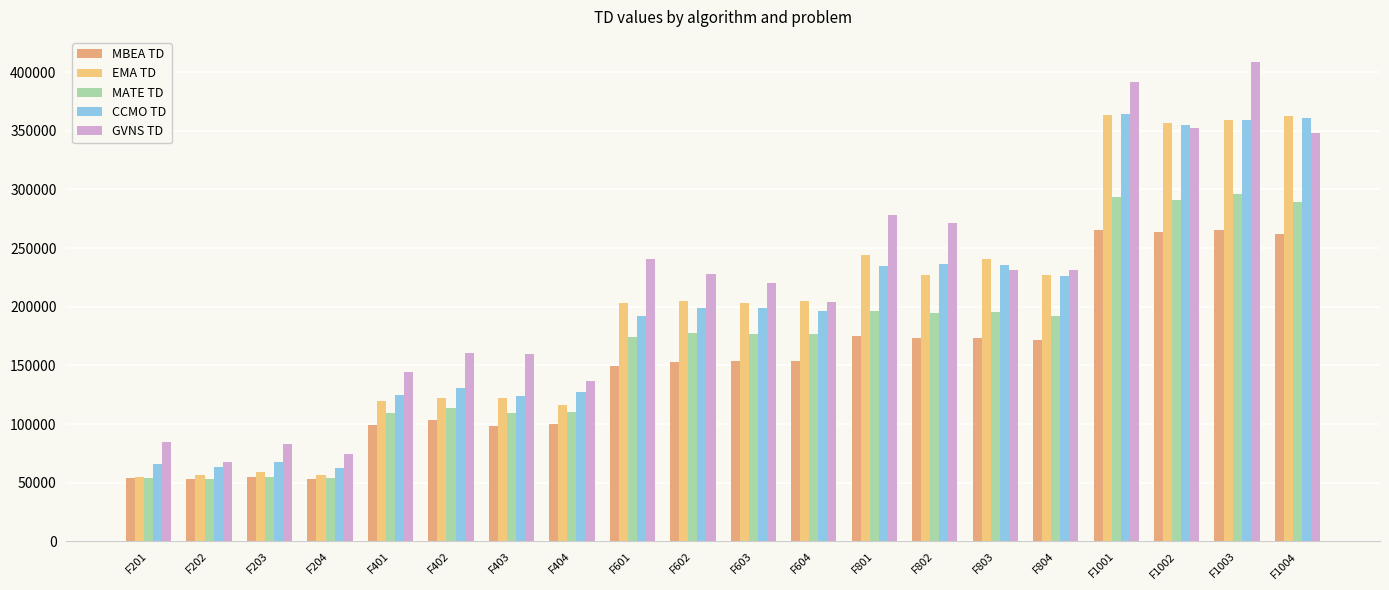

What is the total value across all series at F201?

313673.8